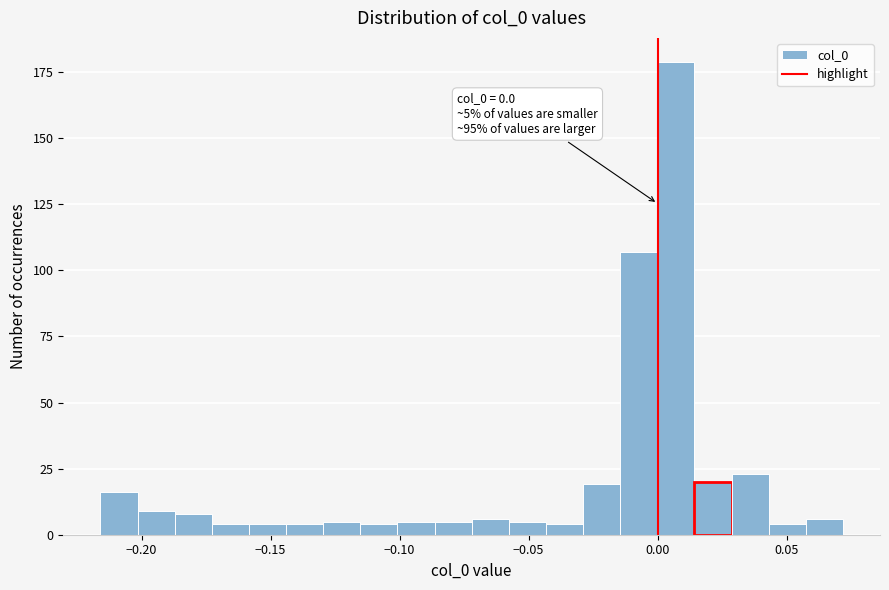

Read against the x-axis, roughly where is the centre of the tallest bar?

0.005